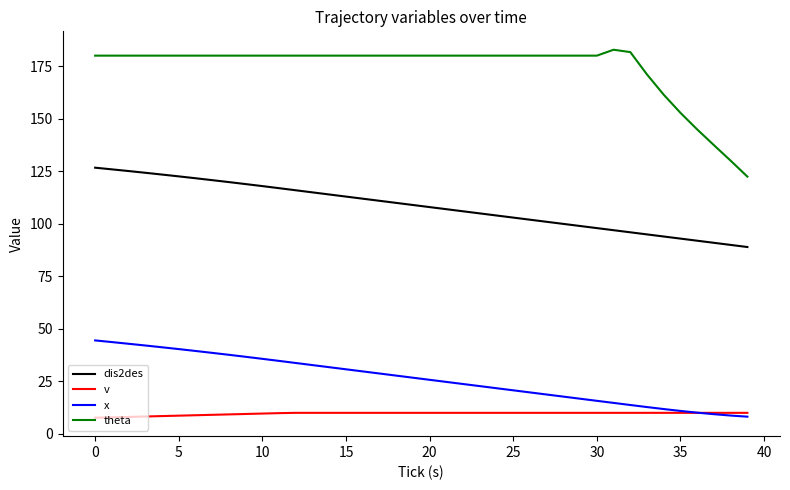

What is the smallest value displayed?

7.7